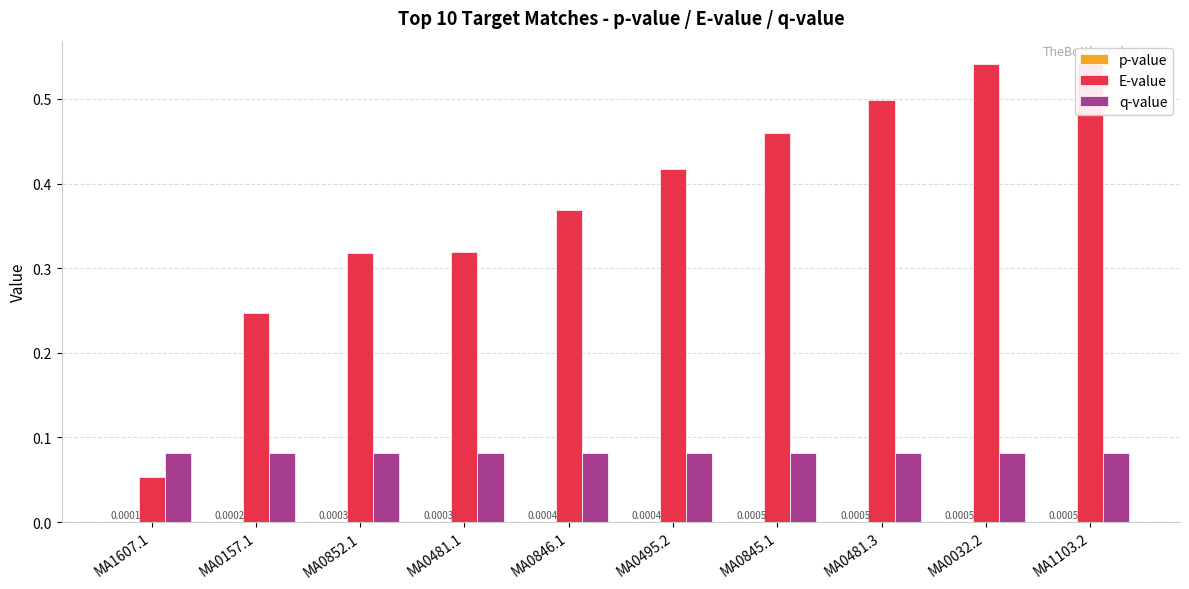

Reading right to left, list all the values displayed in this chart.

p-value: 0.0	0.0	0.0	0.0	0.0	0.0	0.0	0.0	0.0	0.0
E-value: 0.5	0.5	0.5	0.5	0.4	0.4	0.3	0.3	0.2	0.1
q-value: 0.1	0.1	0.1	0.1	0.1	0.1	0.1	0.1	0.1	0.1